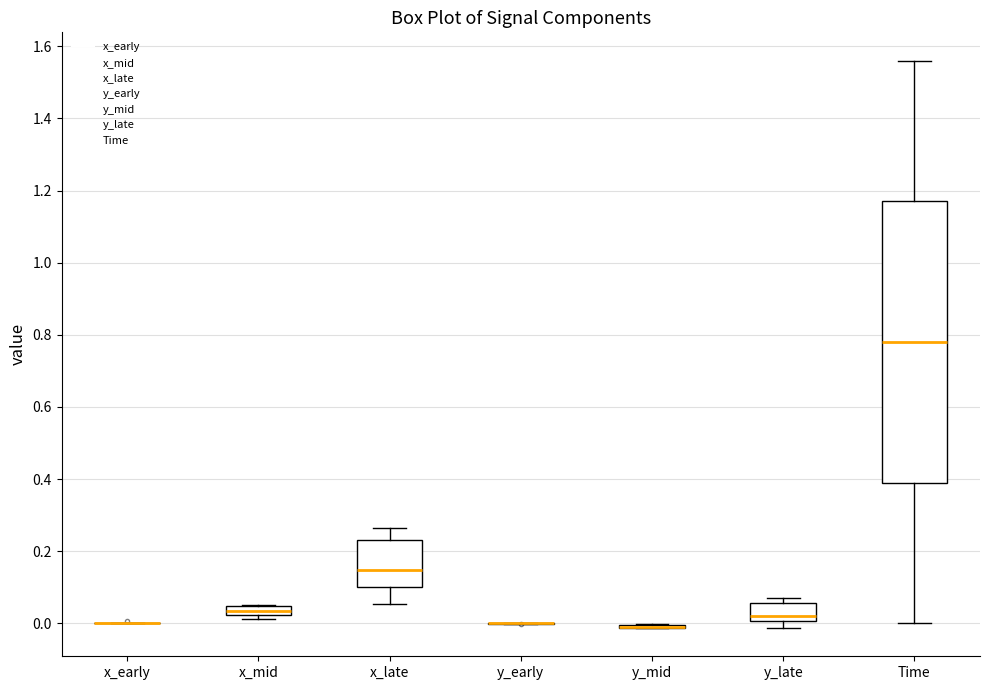

Where is the upper edge of the box for y_late on the y-axis? The values are not printed on the chart, so give them approximately, as read against the axis.

0.06